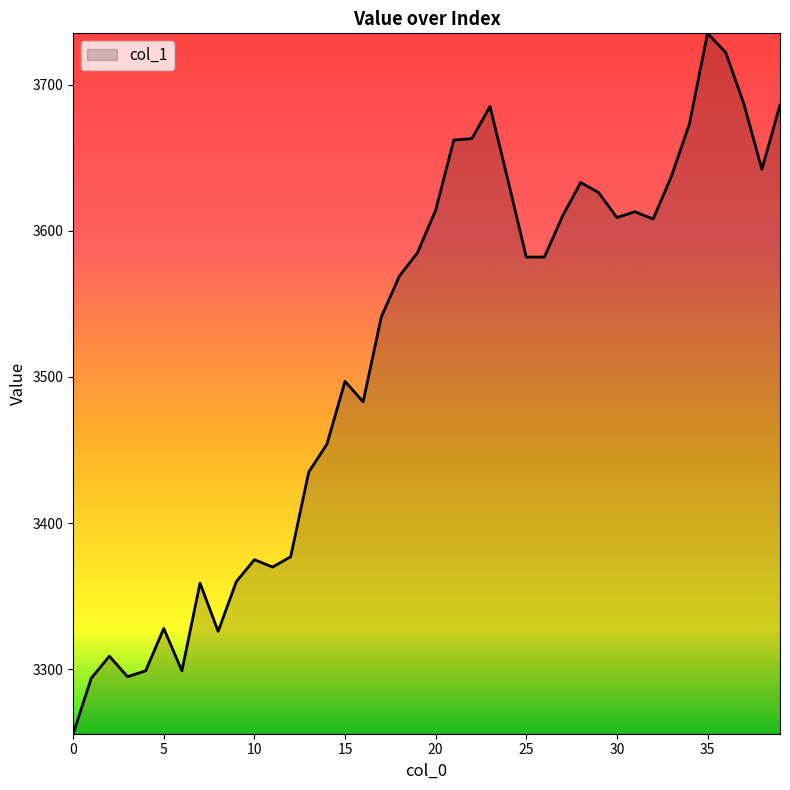

What is the minimum value shown in the chart?

3256